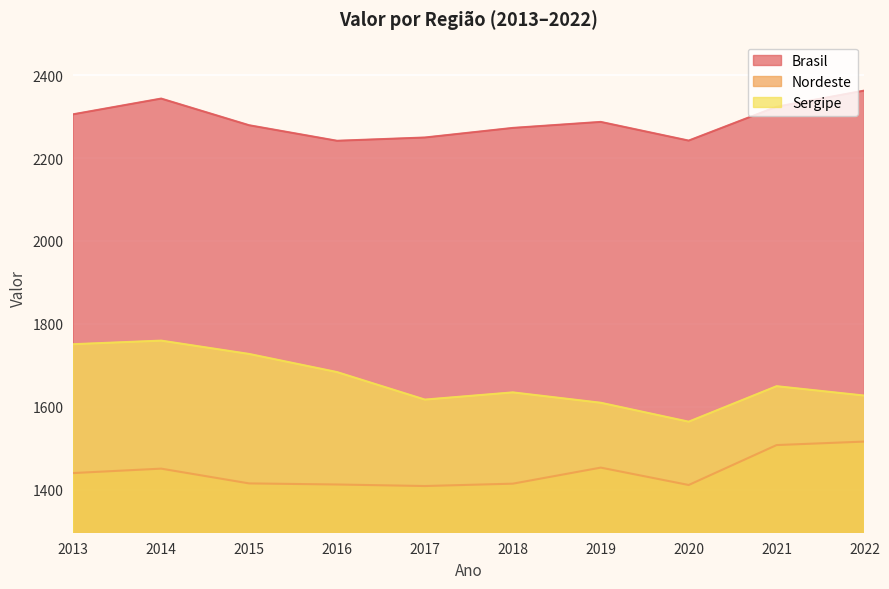

Reading left to right, extract all data points from this chart.

Brasil: 2013=2305.8	2014=2343.7	2015=2279.3	2016=2241.9	2017=2249.8	2018=2272.9	2019=2287.4	2020=2242.3	2021=2324.0	2022=2363.0
Nordeste: 2013=1440.0	2014=1450.6	2015=1415.0	2016=1412.3	2017=1408.6	2018=1414.3	2019=1453.1	2020=1411.1	2021=1507.5	2022=1515.9
Sergipe: 2013=1750.9	2014=1759.6	2015=1727.4	2016=1683.7	2017=1617.2	2018=1634.6	2019=1609.6	2020=1563.9	2021=1649.6	2022=1626.9